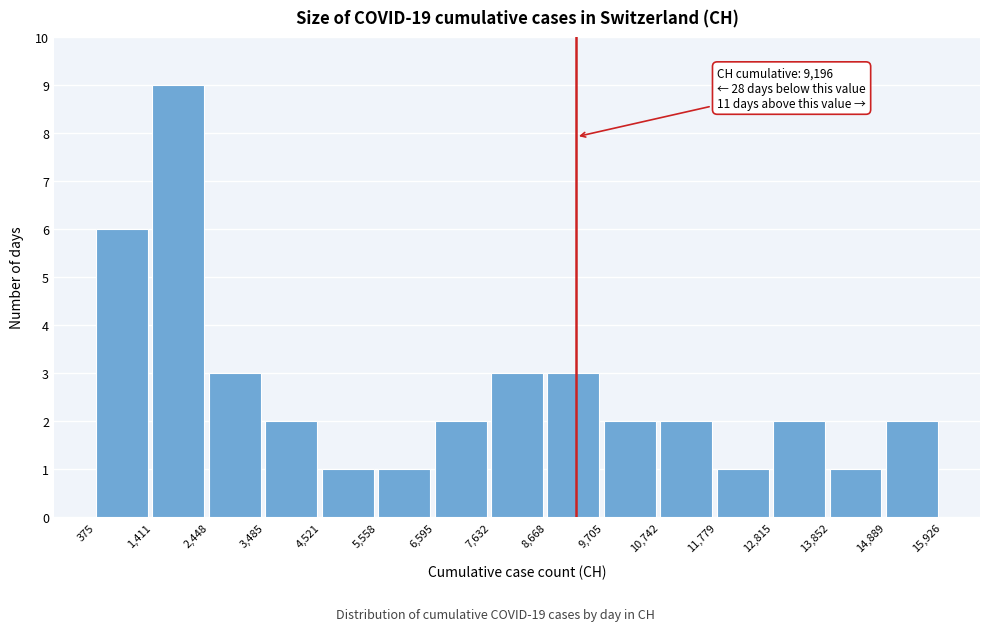

Over which range of the x-axis is the bar tallest?

1,411 to 2,448